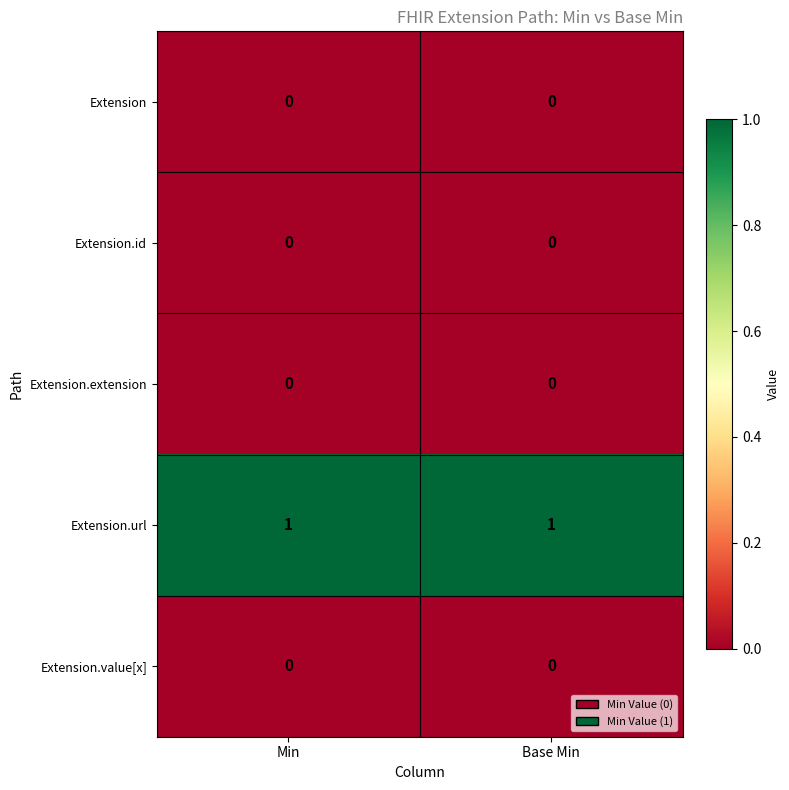

Is the value of Extension.value[x] at Base Min greater than the value of Extension.url at Base Min?

No